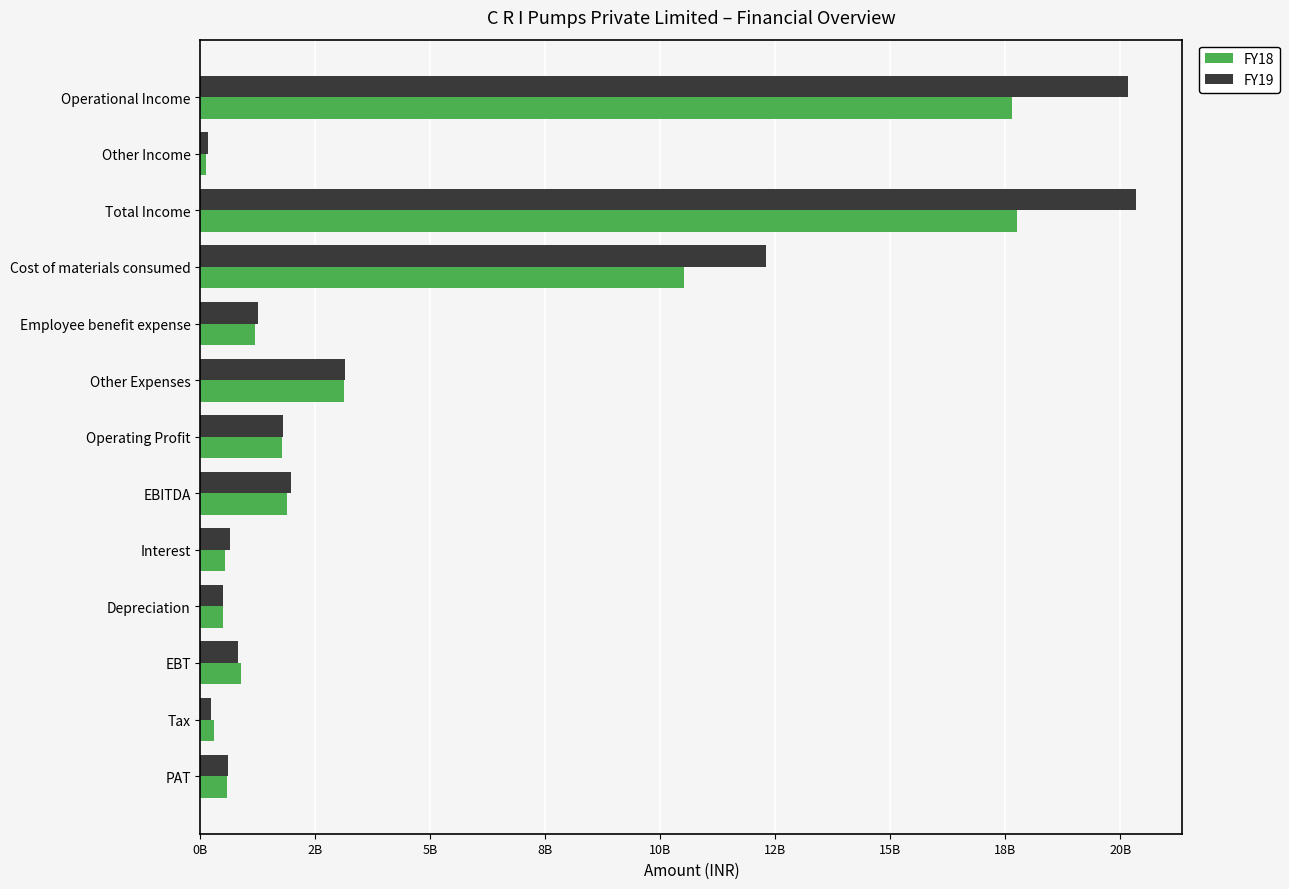

At how many categories does at least one series exceed 13899055158?

2